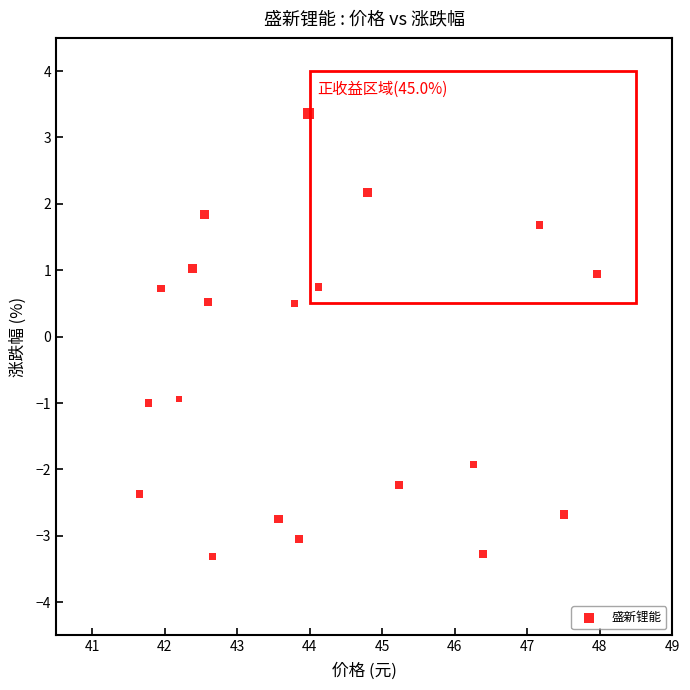

What is the range of Y values (max minus min)?

6.7